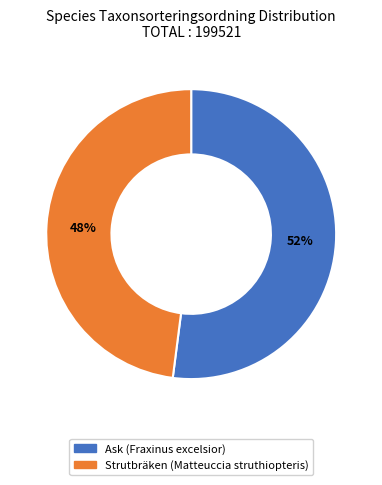

Which category has the biggest portion of the pie?

Ask (Fraxinus excelsior)